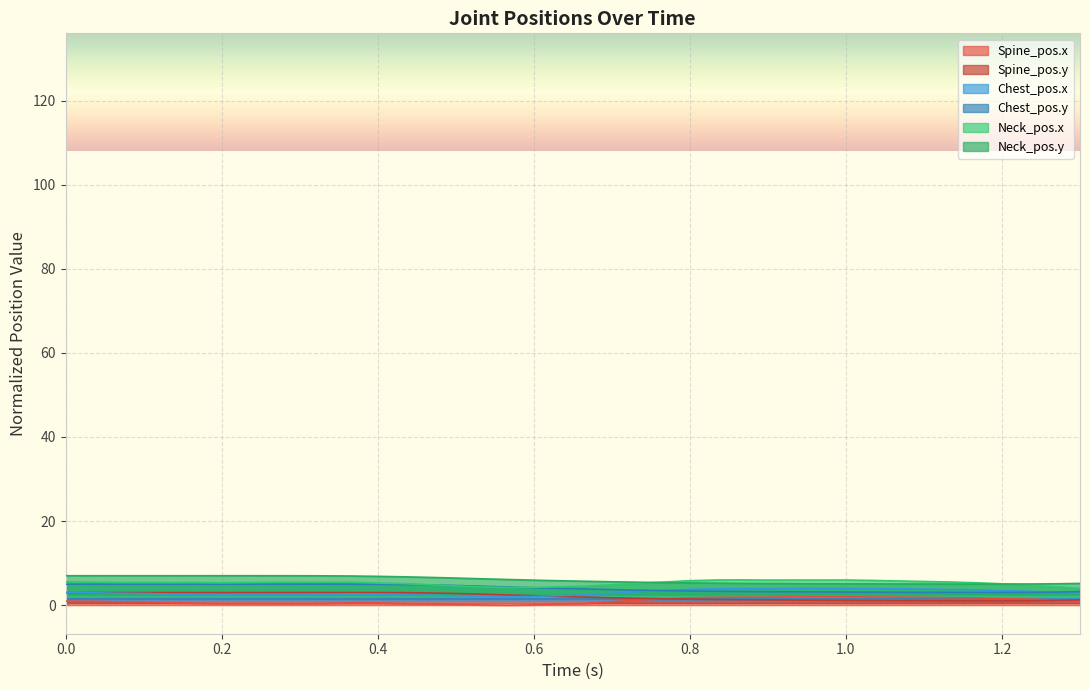

How many values in the Chest_pos.x series exceed 2?

39